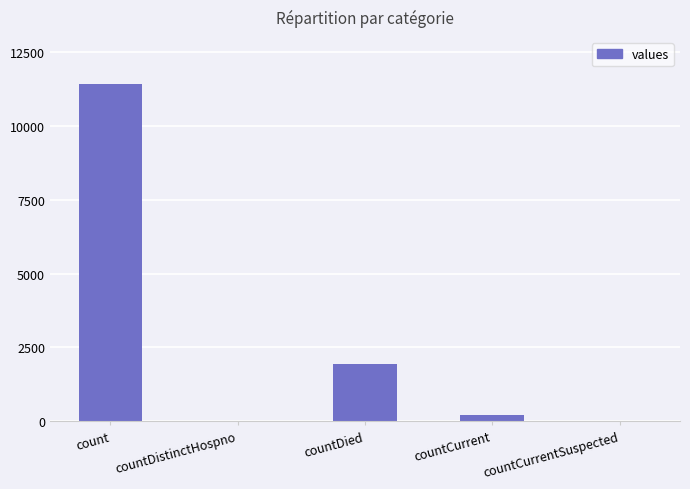

The chart shows a value of 6974 at countDistinctHospno. True or false?

False